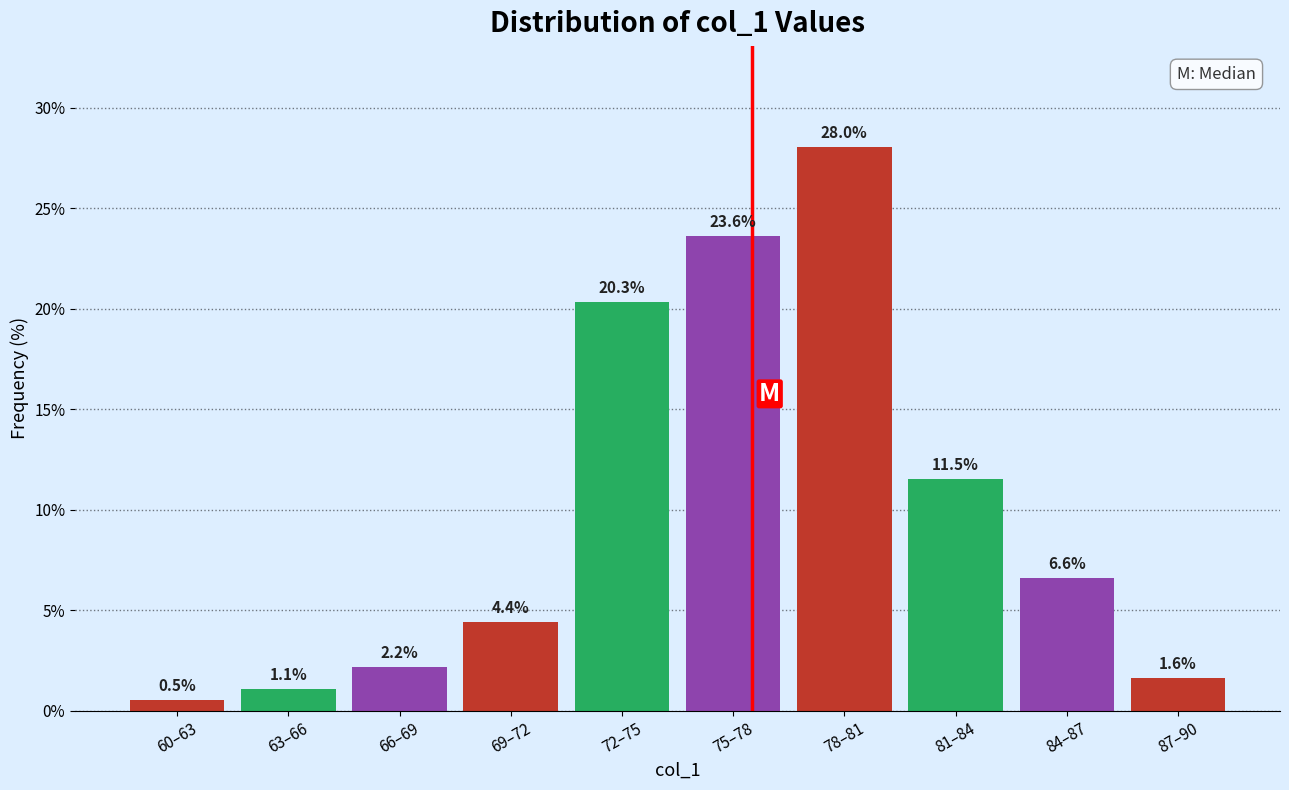

Reading left to right, list all the values displayed in this chart.

60–63=0.5	63–66=1.1	66–69=2.2	69–72=4.4	72–75=20.3	75–78=23.6	78–81=28.0	81–84=11.5	84–87=6.6	87–90=1.6